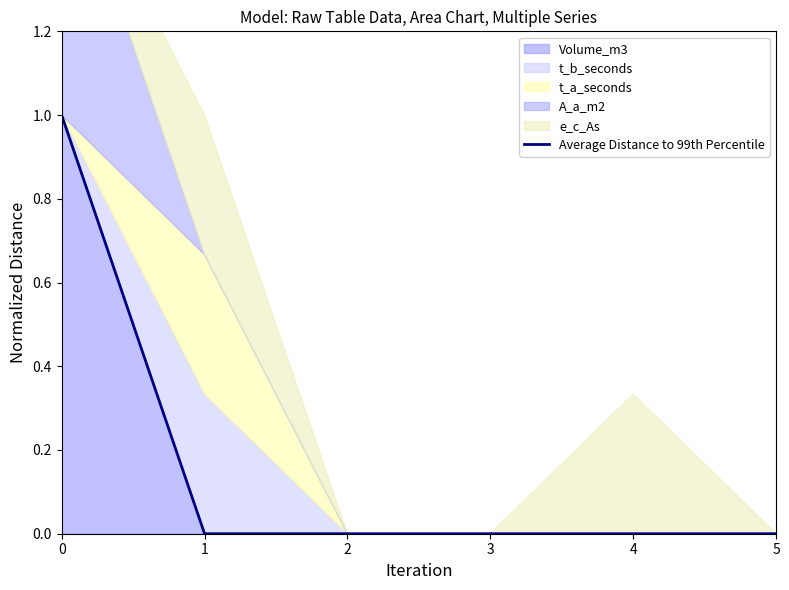

List the labels in order of value, smallest first.

1, 2, 3, 4, 5, 0